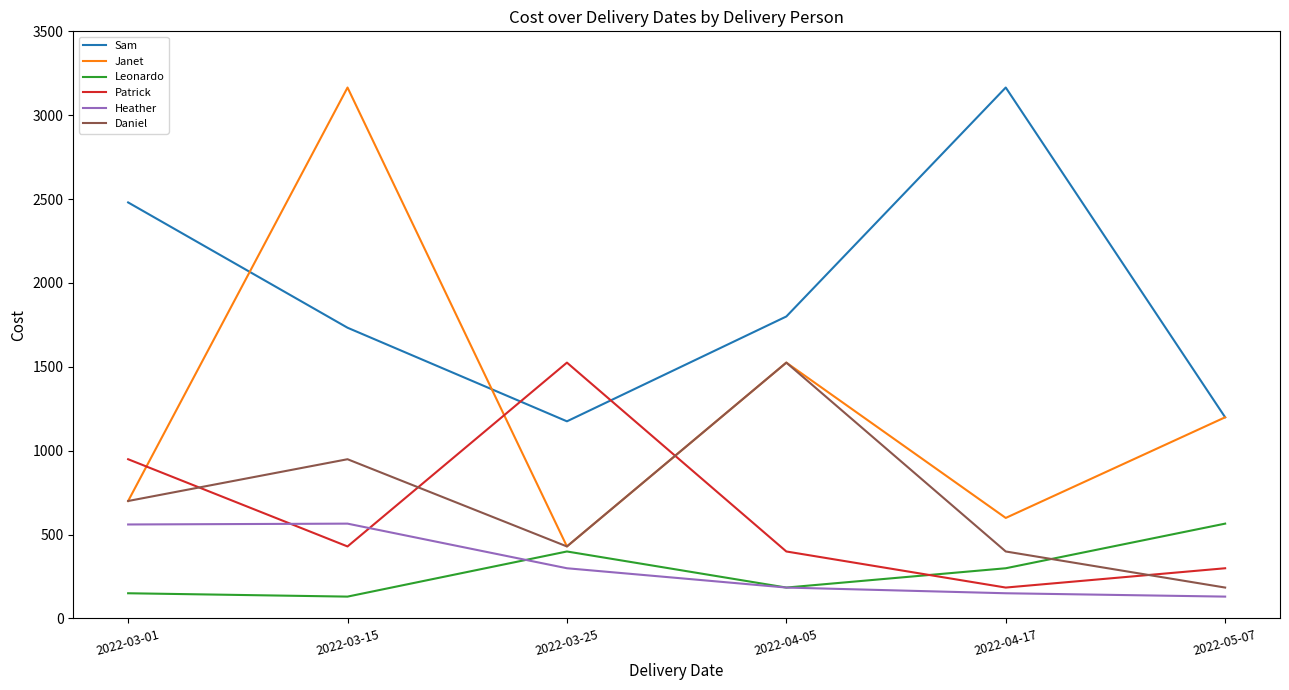

Between 2022-04-17 and 2022-05-07, which series saw the biggest shift?

Sam